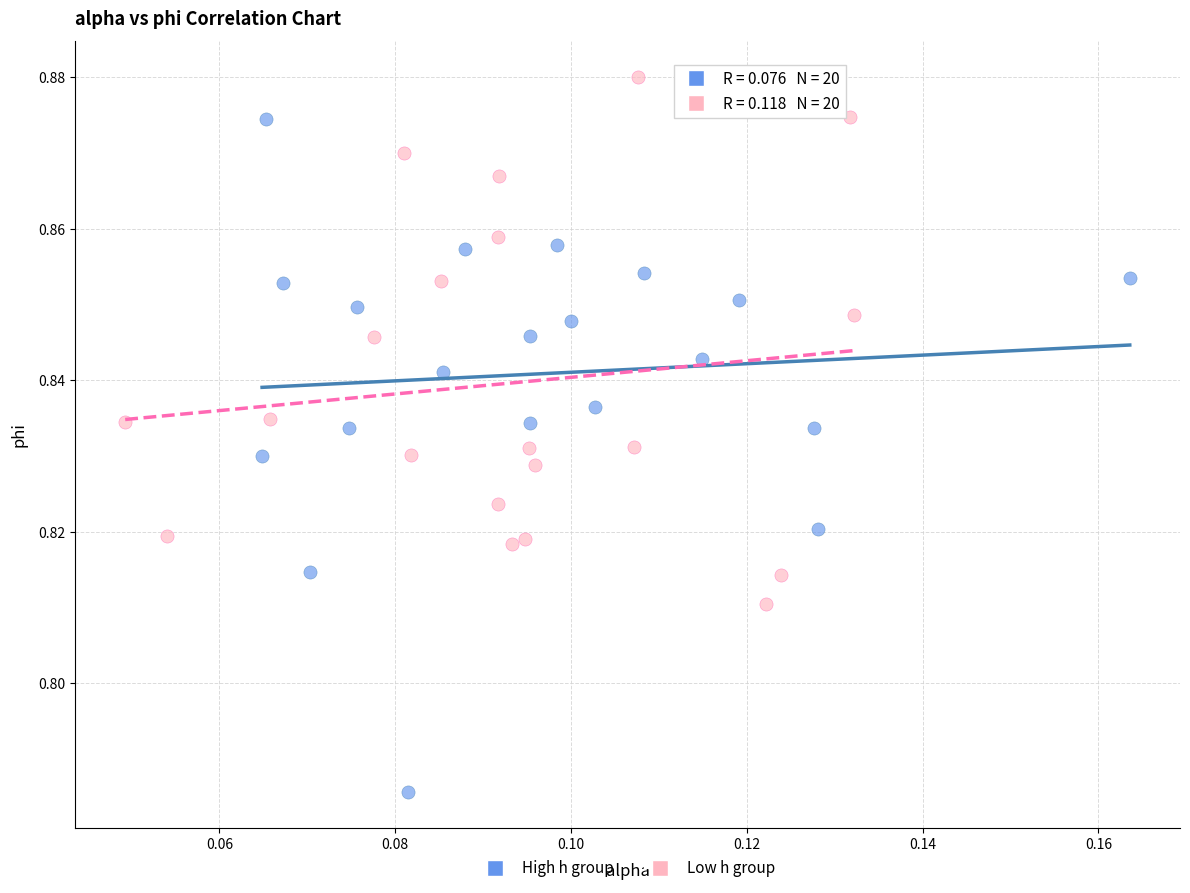

What are all the series names shown in the legend?

High h group, Low h group